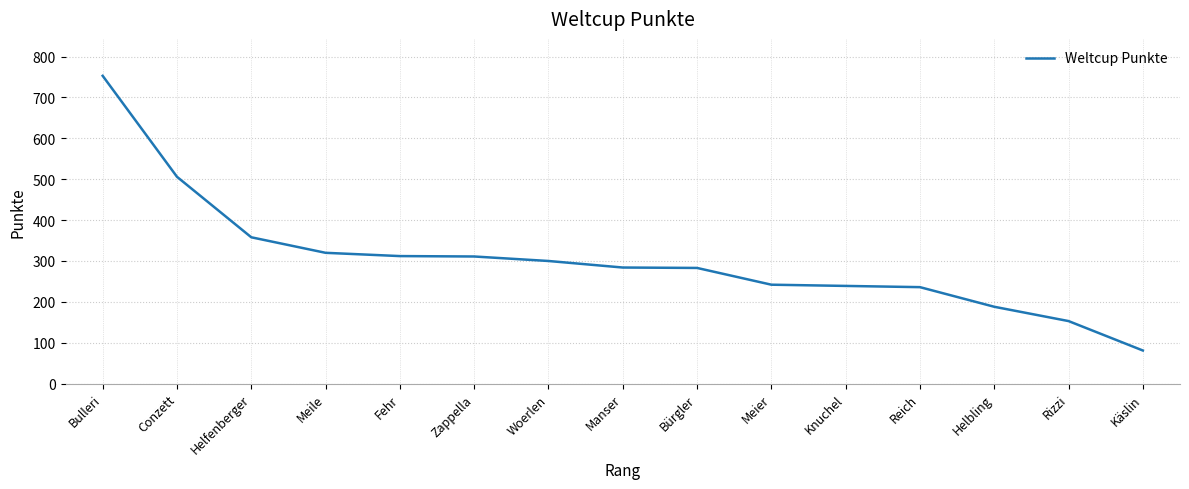

Approximately how many times larger is the value at Bulleri compared to Meile?

2.4